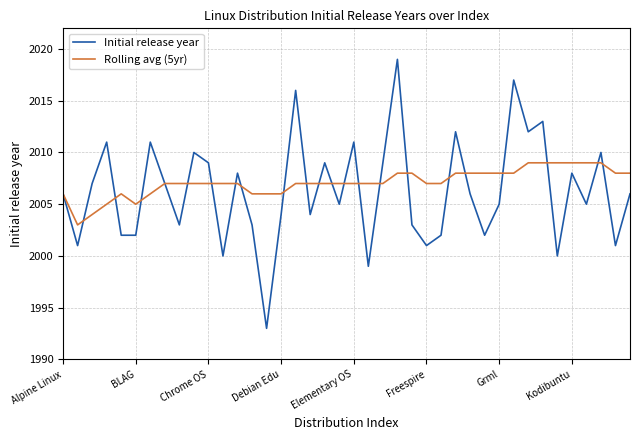

Which series has the largest range (max minus min)?

Initial release year